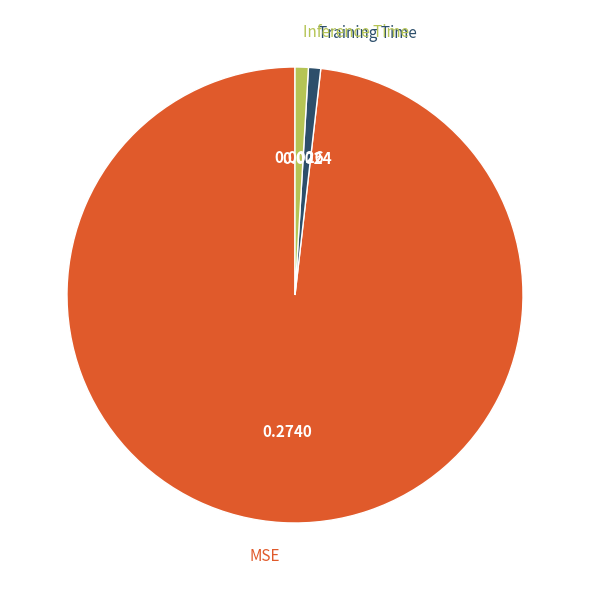

Count the number of slices in the pie.

3